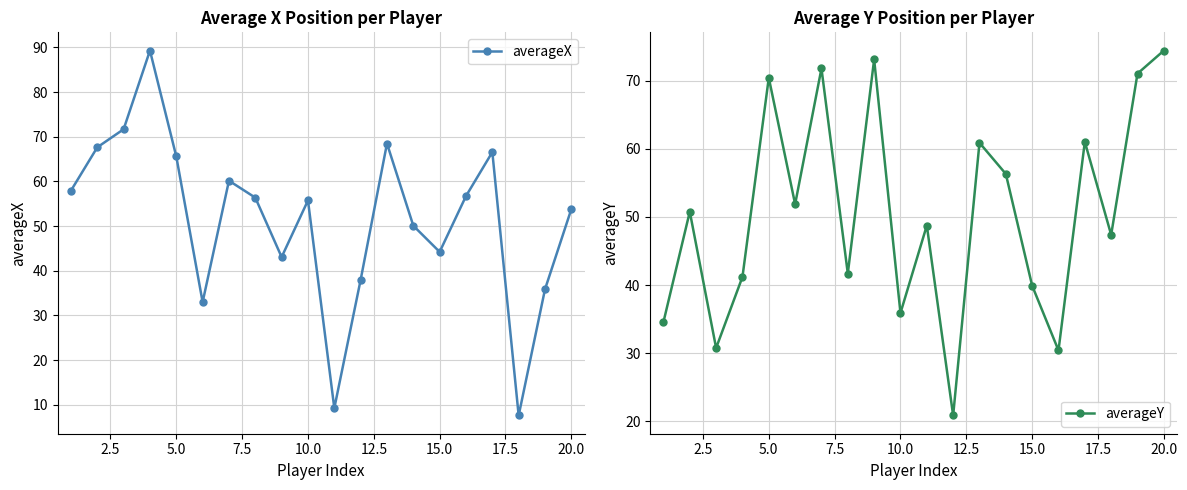

How many series are shown in this chart?

2